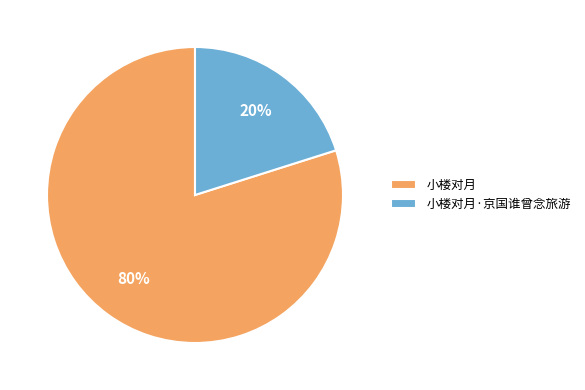

Which has a higher value, 小楼对月 or 小楼对月·京国谁曾念旅游?

小楼对月